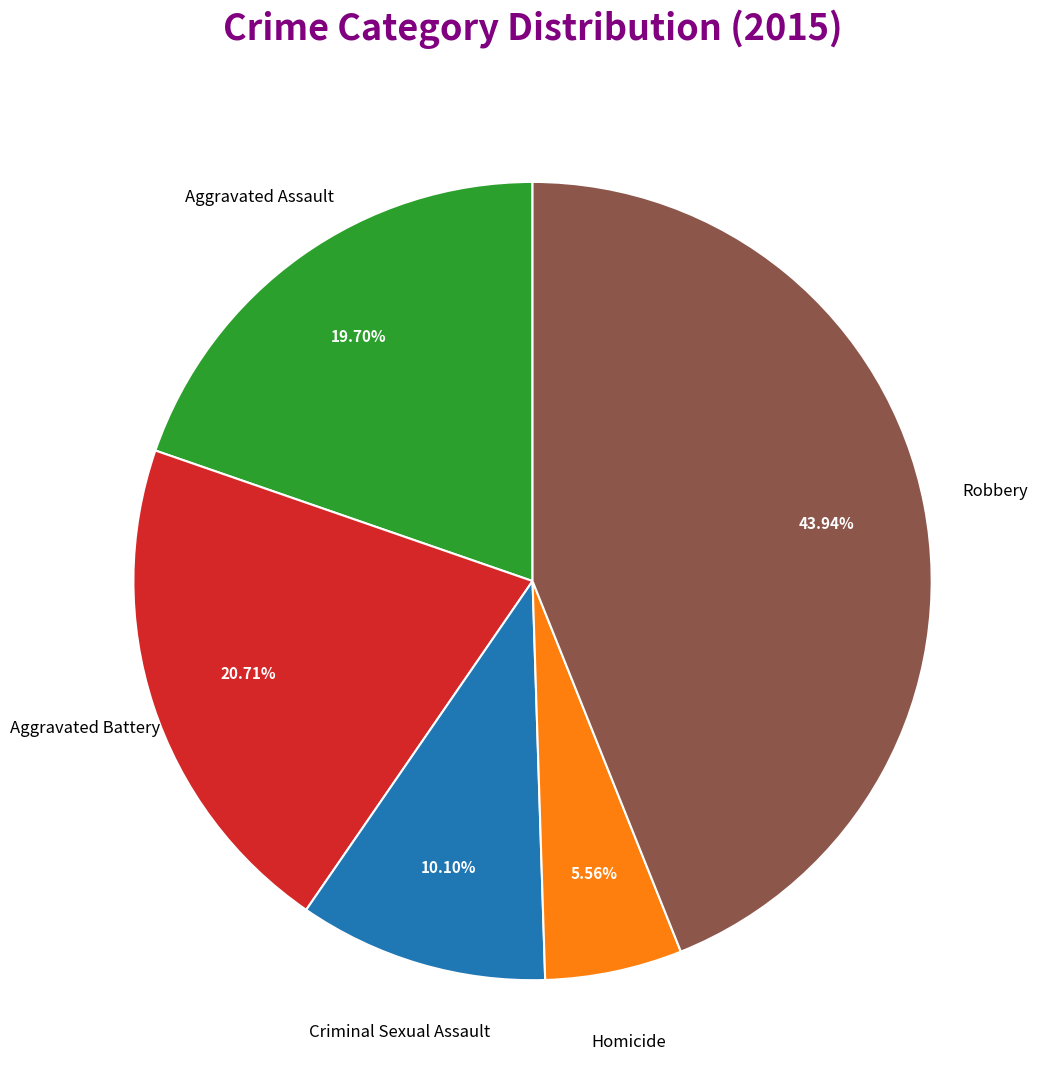

To the nearest percent, what percentage of the pie is Aggravated Battery?

21%